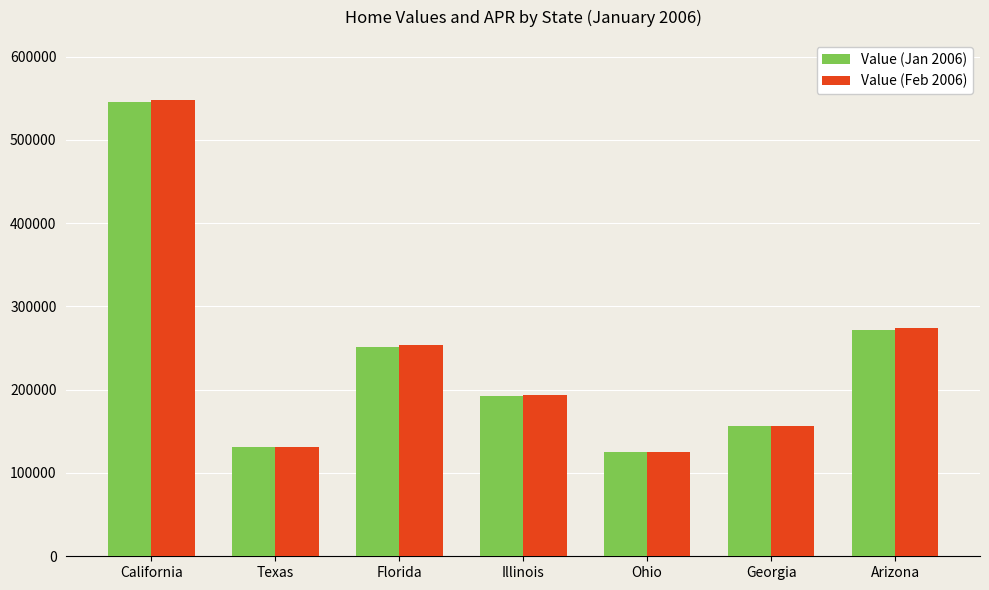

Is it true that Value (Jan 2006) equals 279663 at Georgia?

False